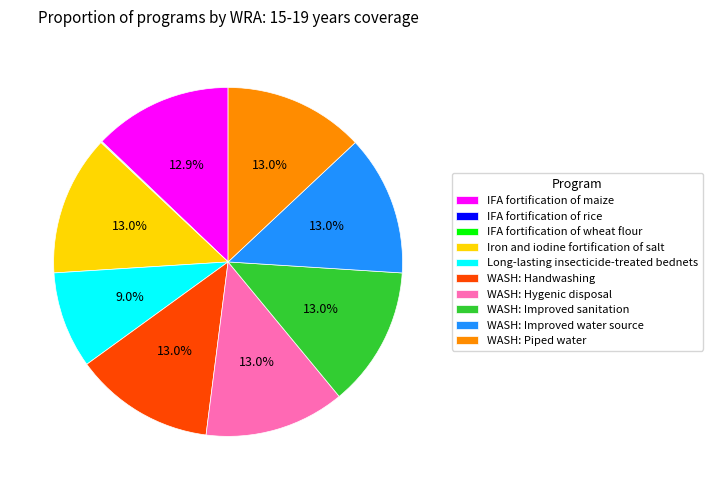

Does any single category account for the majority?

No